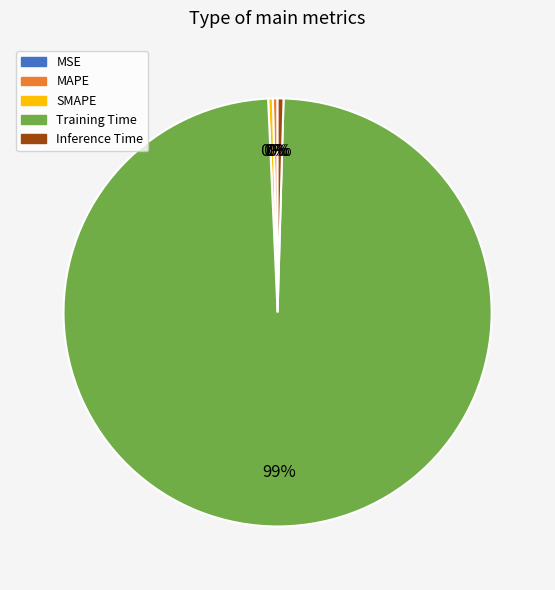

Does Inference Time represent more than half of the total?

No